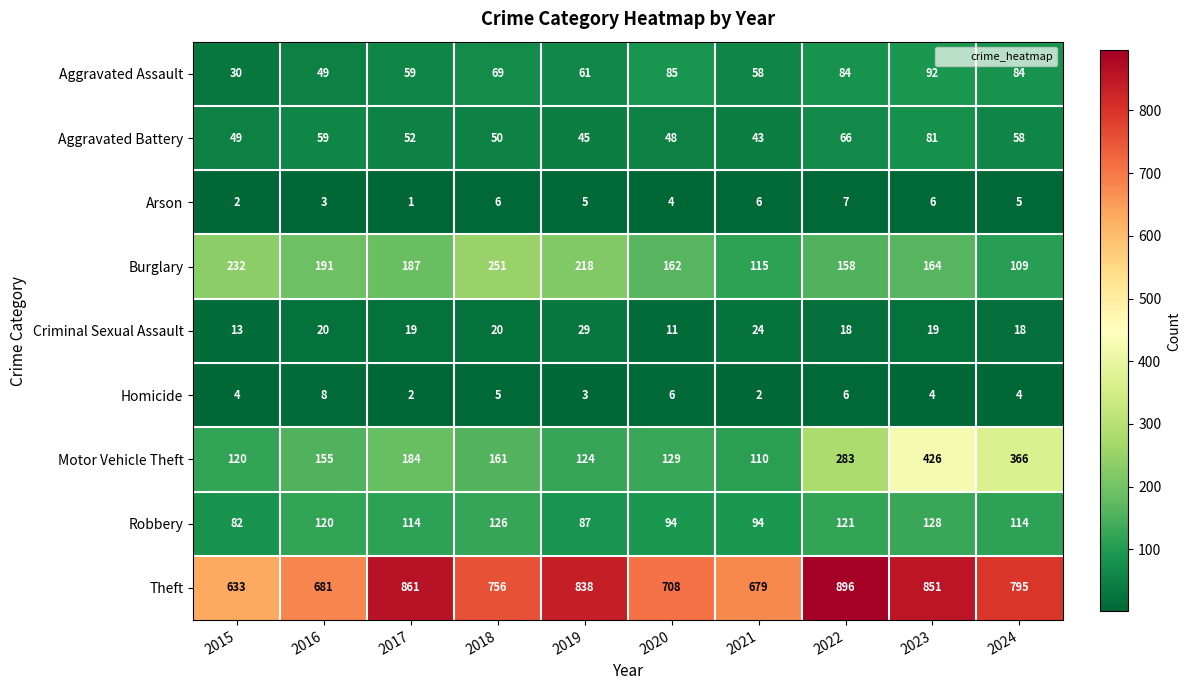

Which series changed the most between 2015 and 2016?

Theft